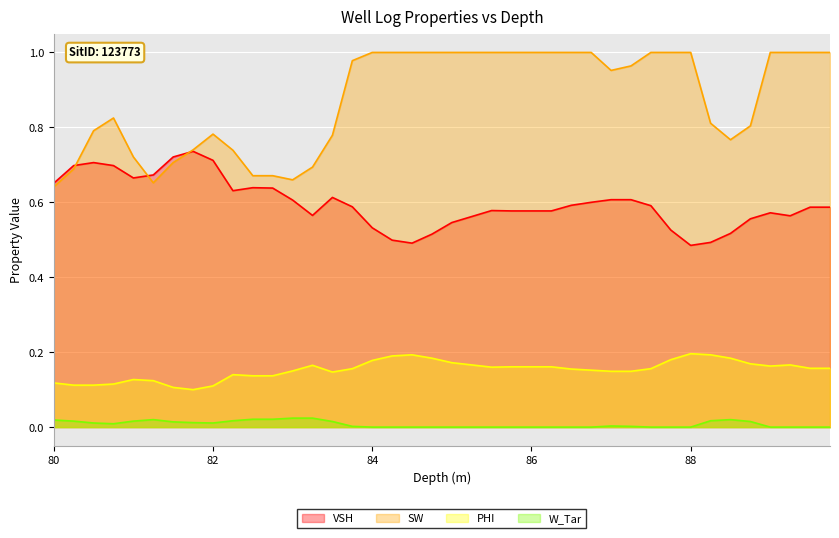

Rank the series by their average value, from lowest to highest.

W_Tar, PHI, VSH, SW